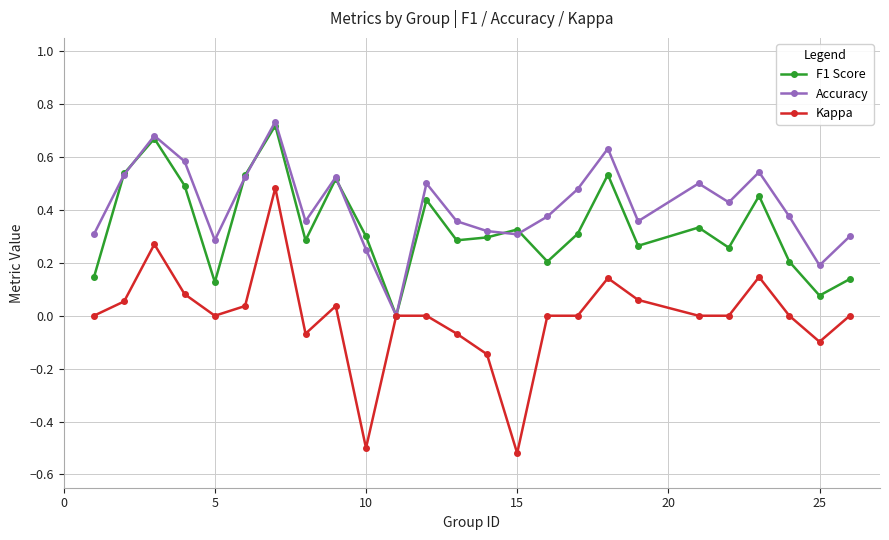

How many interior local valleys does the F1 Score series have?

8